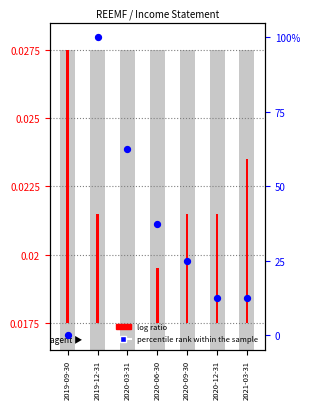

What is the total value across all series at 2020-03-31?

62.5